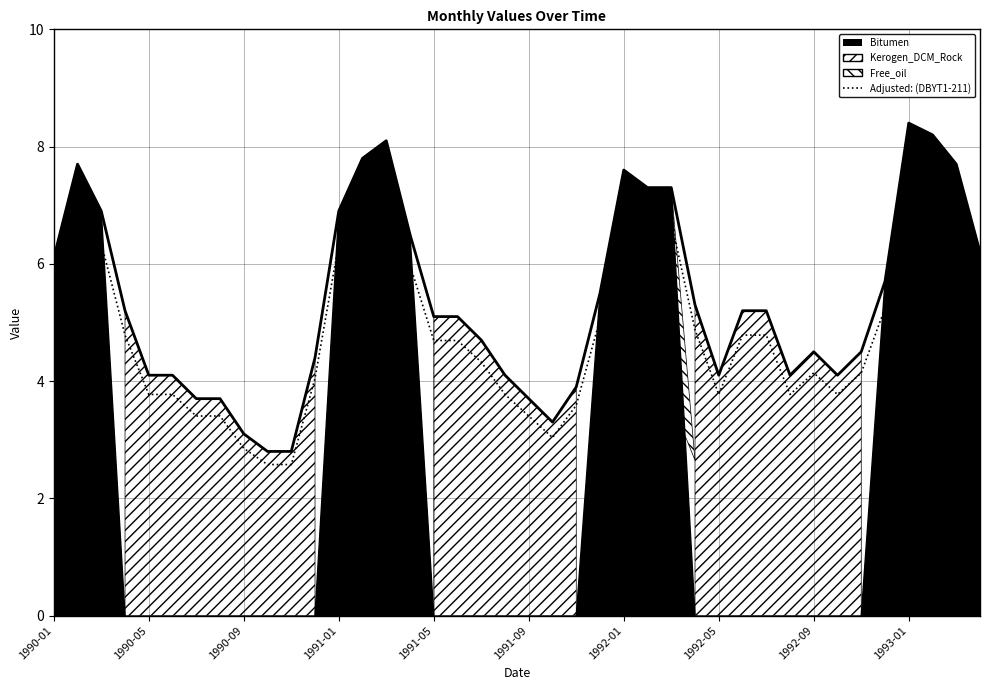

What is the sum of all values?

197.5